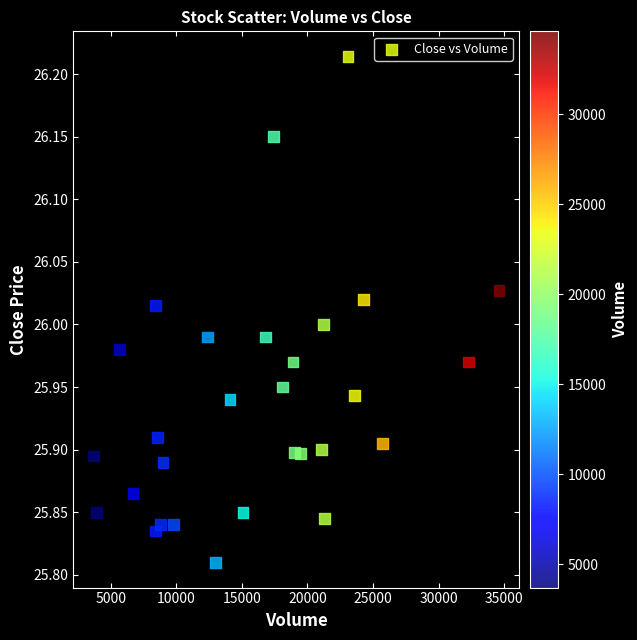

What is the range of Y values (max minus min)?

0.4